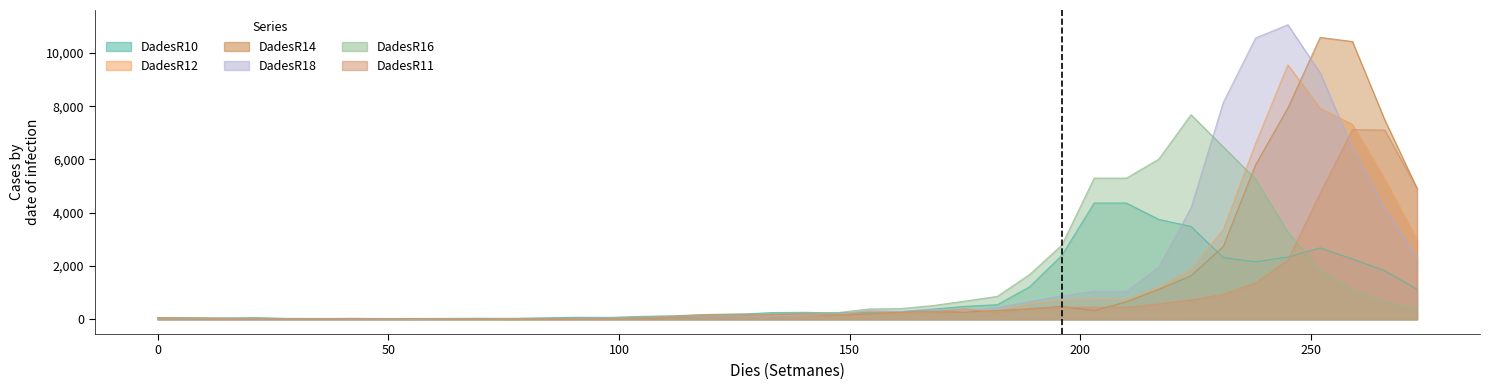

What is the sum of all DadesR18 values?

64752